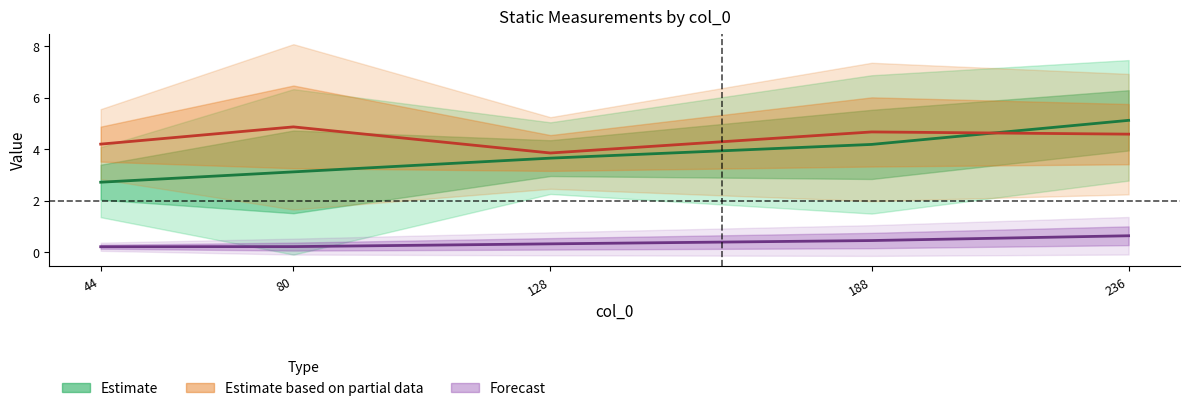

What is the total value across all series at 44?

7.1